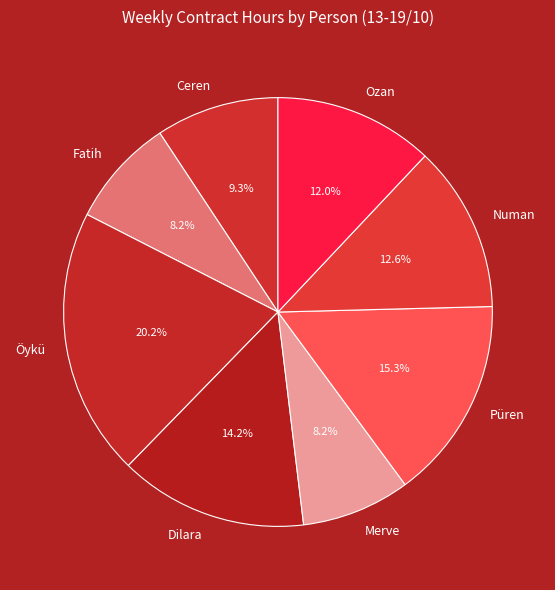

To the nearest percent, what is the difference between the largest and smallest slice percentages?

12%